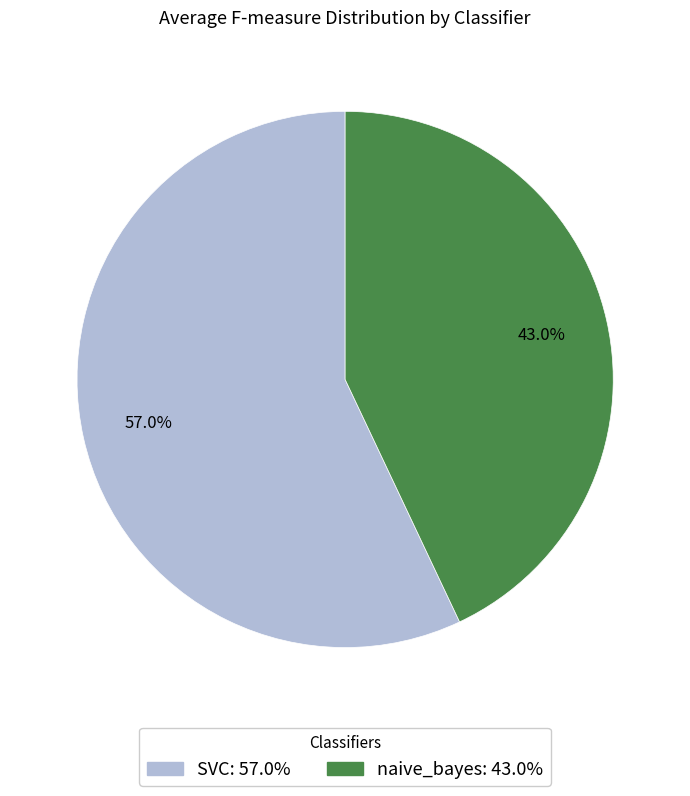

To the nearest percent, what is the difference between the largest and smallest slice percentages?

14%